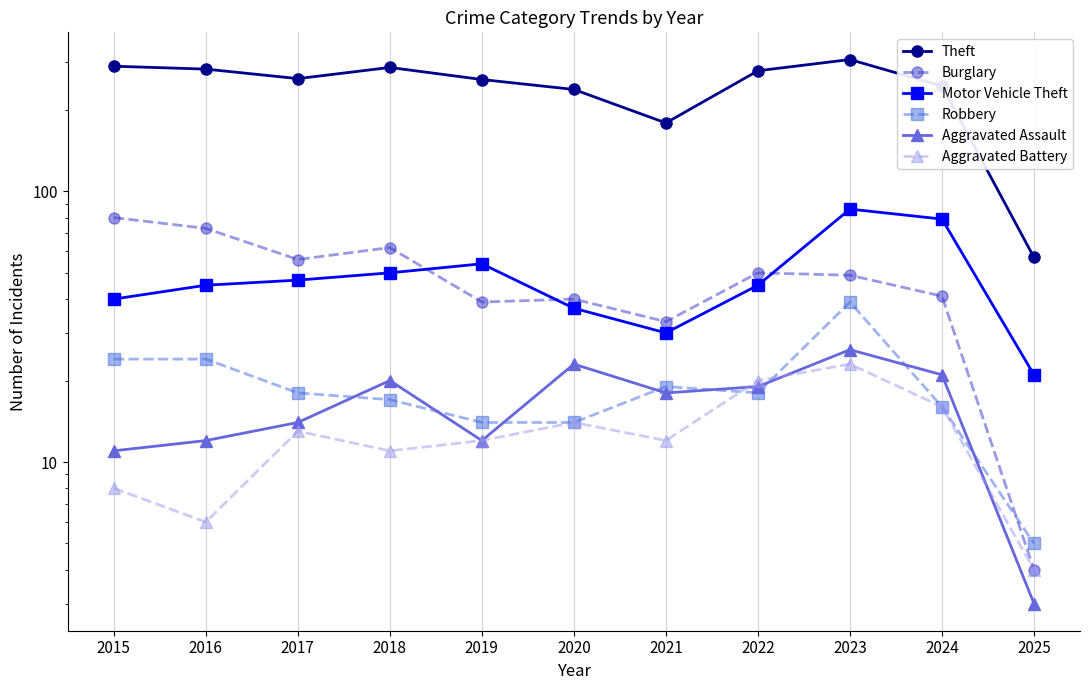

Which series has the largest range (max minus min)?

Theft